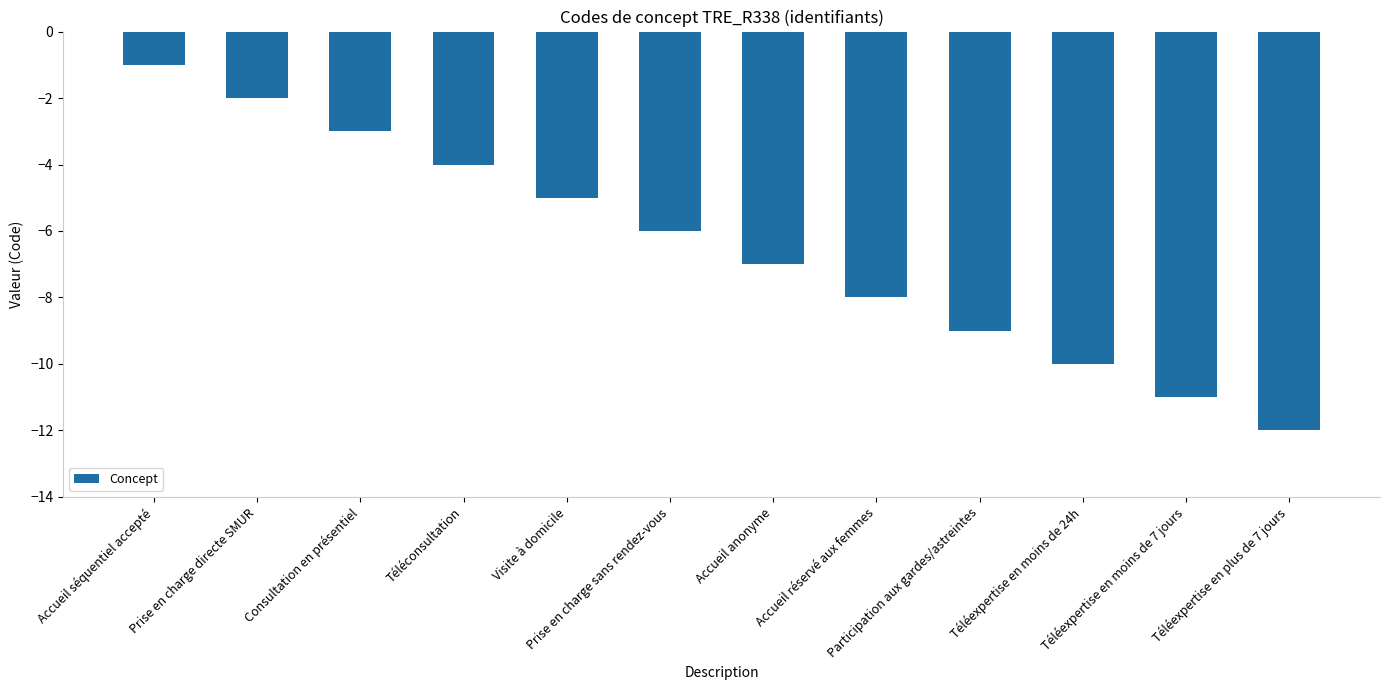

Rank the categories by value from highest to lowest.

Accueil séquentiel accepté, Prise en charge directe SMUR, Consultation en présentiel, Téléconsultation, Visite à domicile, Prise en charge sans rendez-vous, Accueil anonyme, Accueil réservé aux femmes, Participation aux gardes/astreintes, Téléexpertise en moins de 24h, Téléexpertise en moins de 7 jours, Téléexpertise en plus de 7 jours